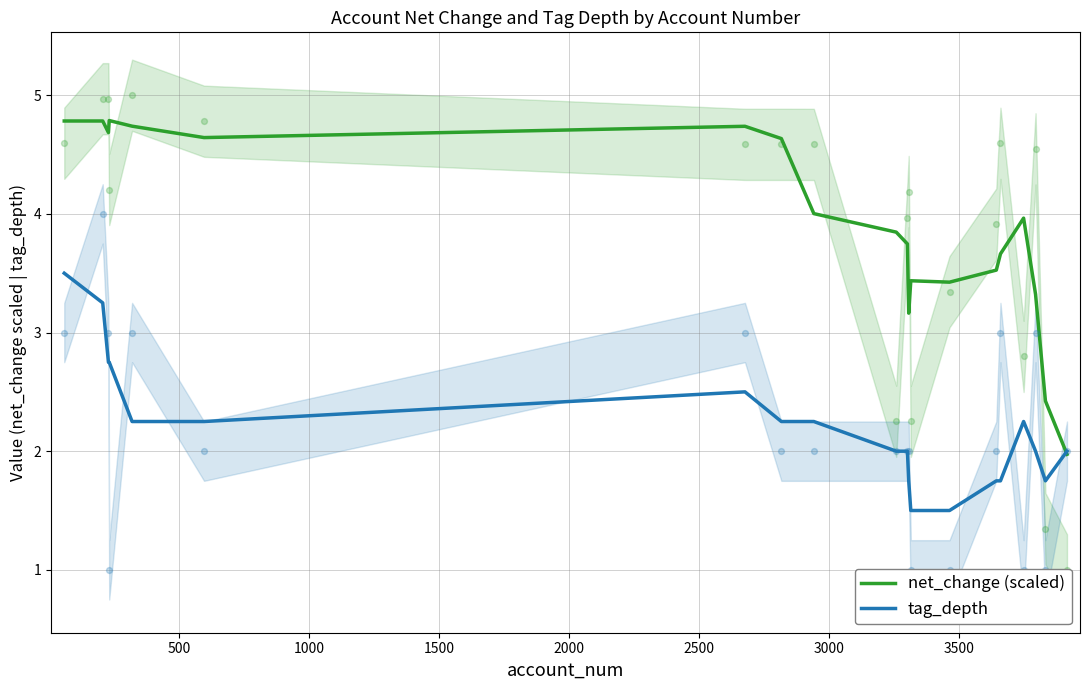

What are all the series names shown in the legend?

net_change (scaled), tag_depth